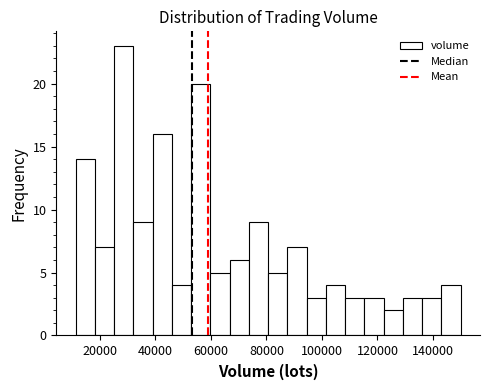

Read against the x-axis, roughly where is the centre of the tallest bar?

28000